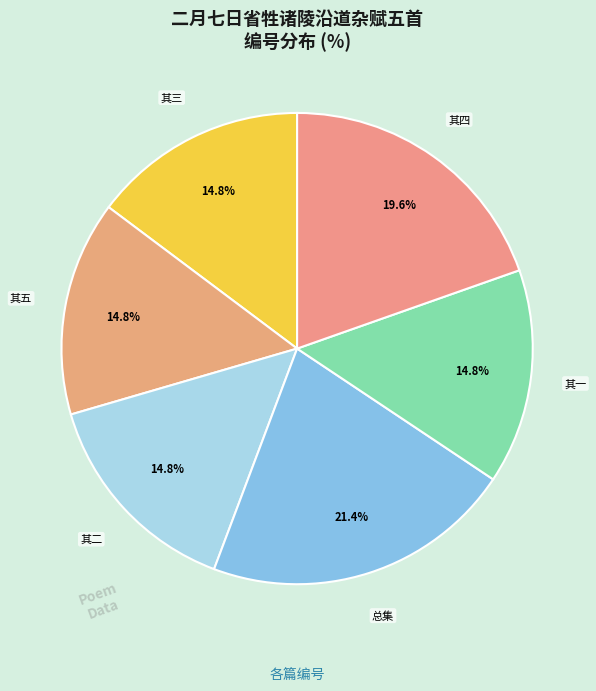

Is there a majority slice in this chart?

No